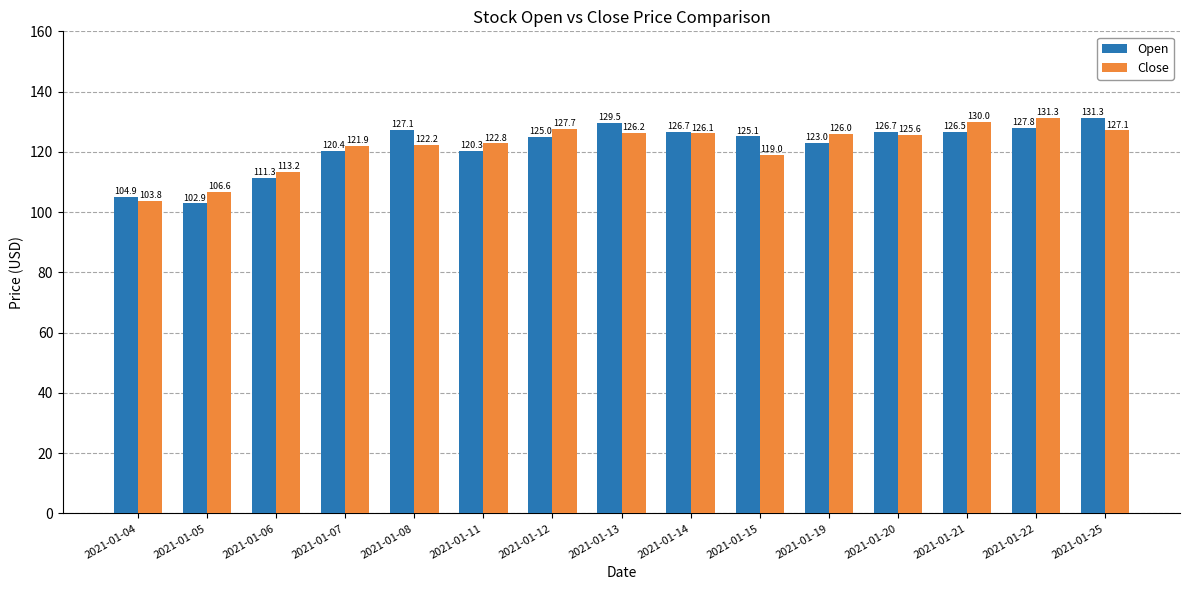

Are the bars grouped side by side (vs. stacked)?

Yes